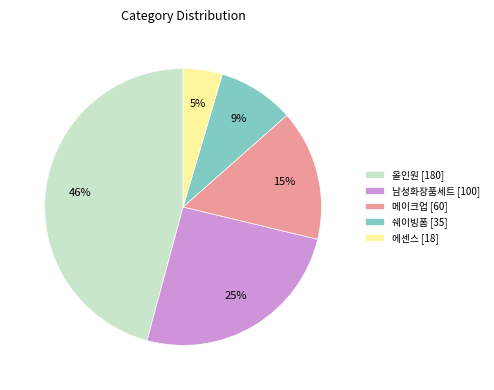

Combined, do 올인원 [180] and 쉐이빙폼 [35] account for over 50%?

Yes